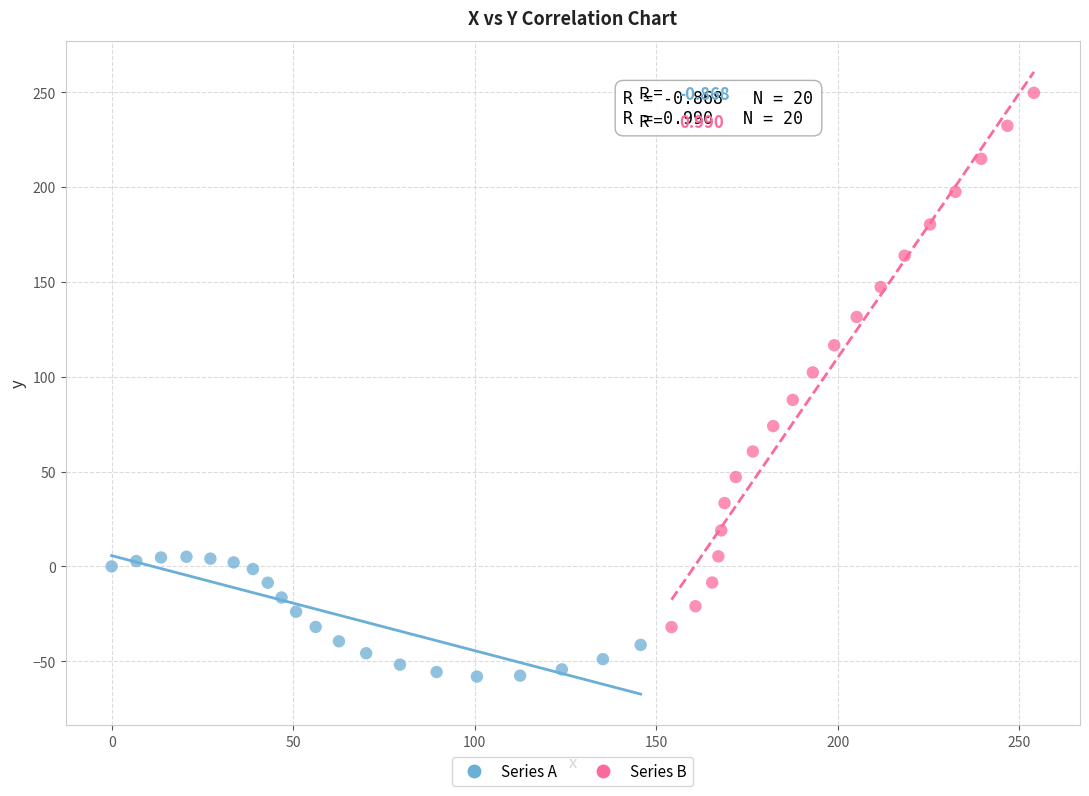

Which series has the largest Y range (max minus min)?

Series B